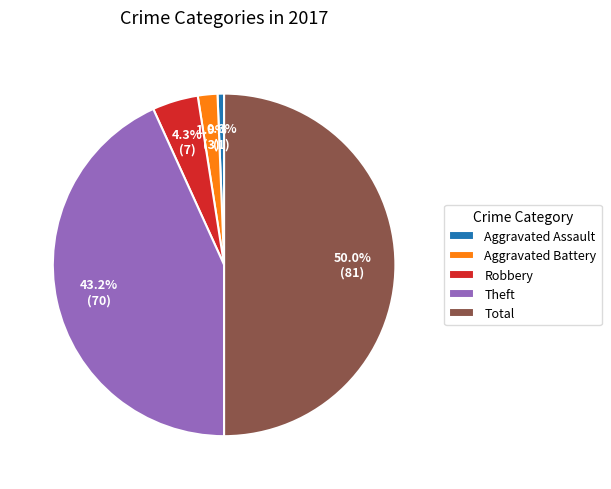

How many slices are in this pie chart?

5